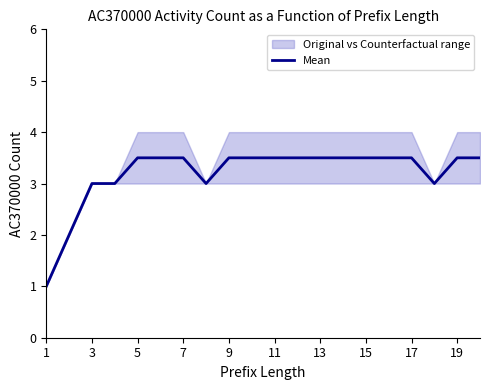

Is it true that Mean equals 1.0 at 15?

False